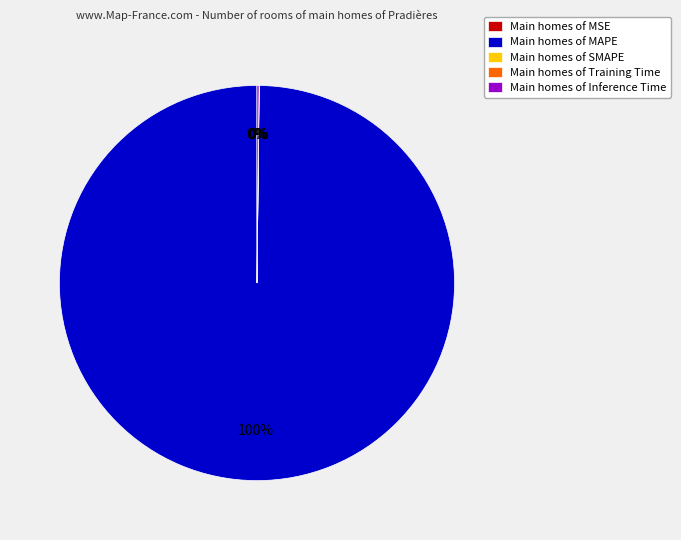

Is there any slice that represents more than half of the pie?

Yes